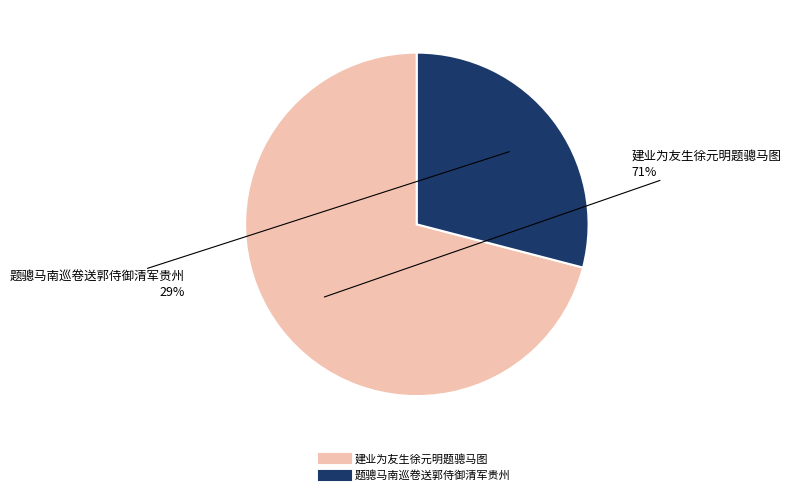

To the nearest percent, what is the difference between the 题骢马南巡卷送郭侍御清军贵州 and 建业为友生徐元明题骢马图 slice percentages?

42%